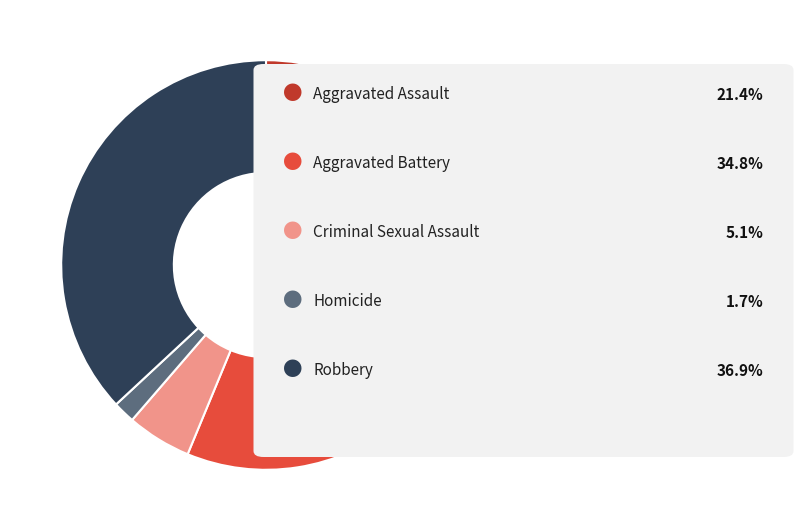

Does any single category account for the majority?

No